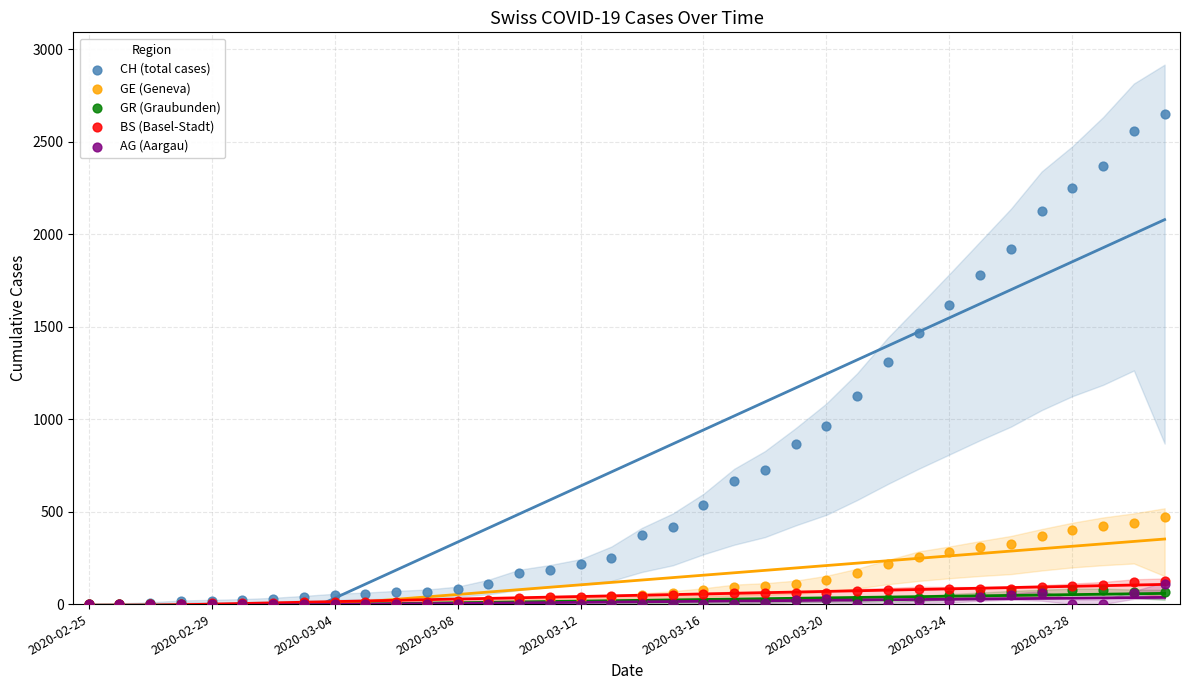

Which series contains the highest Y value?

CH (total cases)